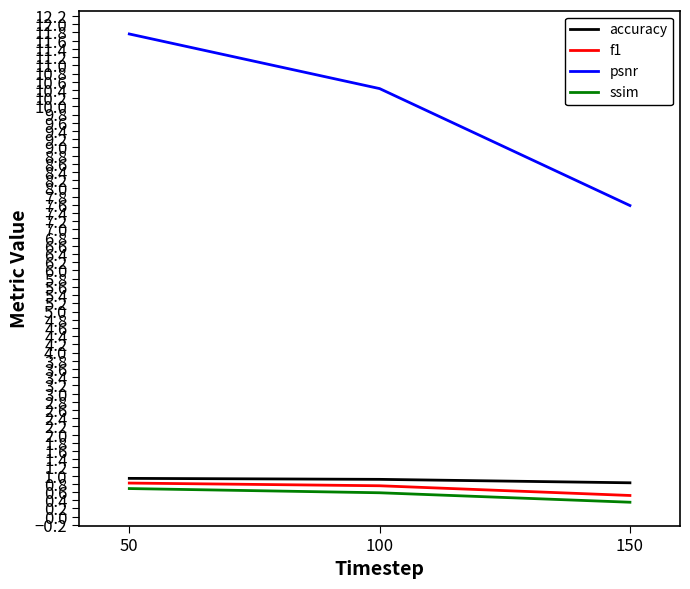

Reading left to right, what are all the values shown in this chart?

accuracy: 0.9	0.9	0.8
f1: 0.8	0.8	0.5
psnr: 11.8	10.4	7.6
ssim: 0.7	0.6	0.4